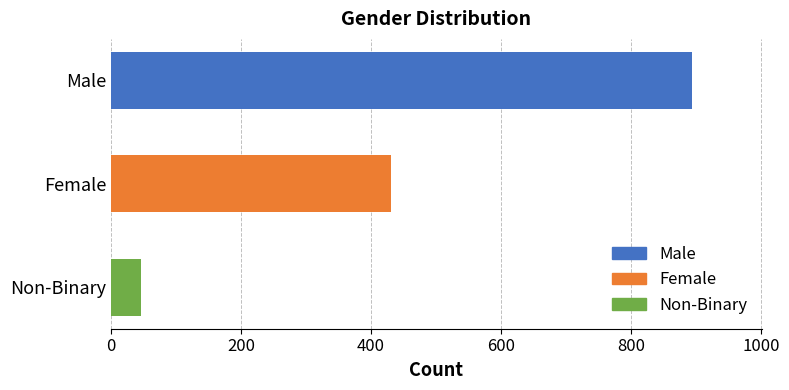

What is the greatest value displayed?

894